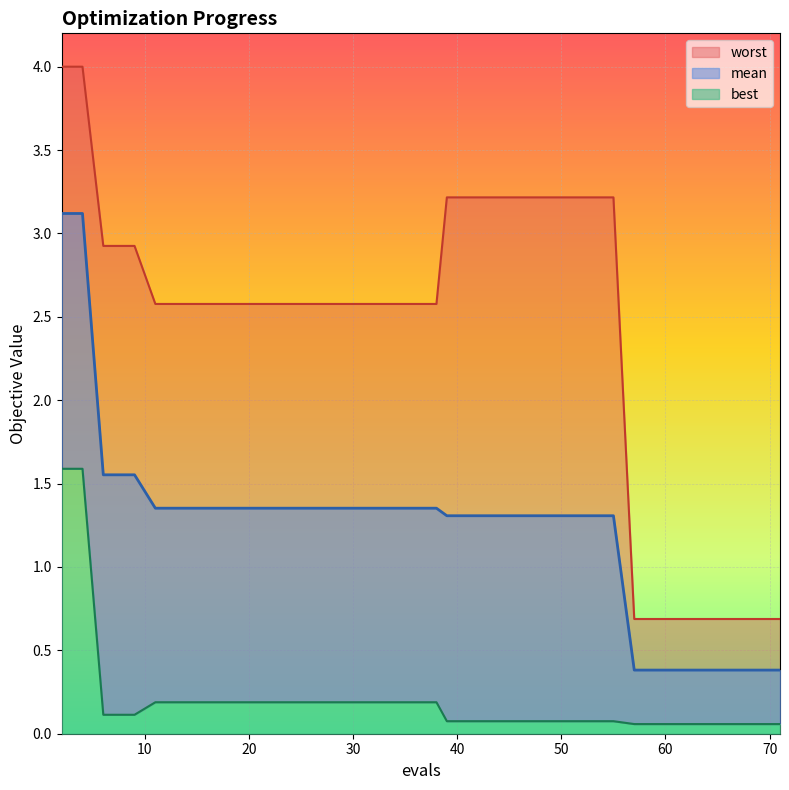

Count the number of categories in the chart.

20